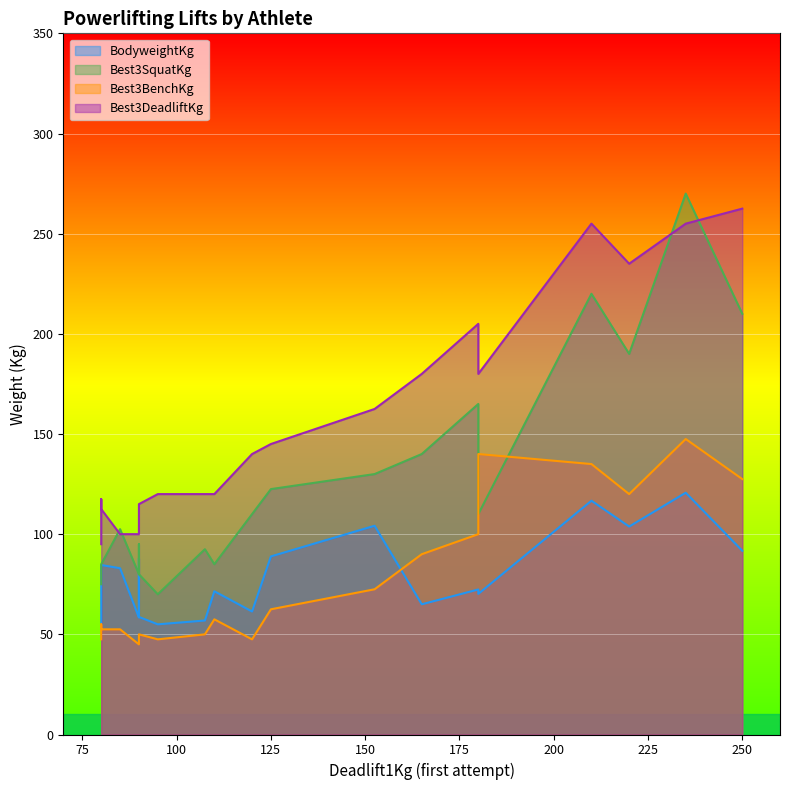

What is the difference between the highest and lowest values at 83.0?

50.0